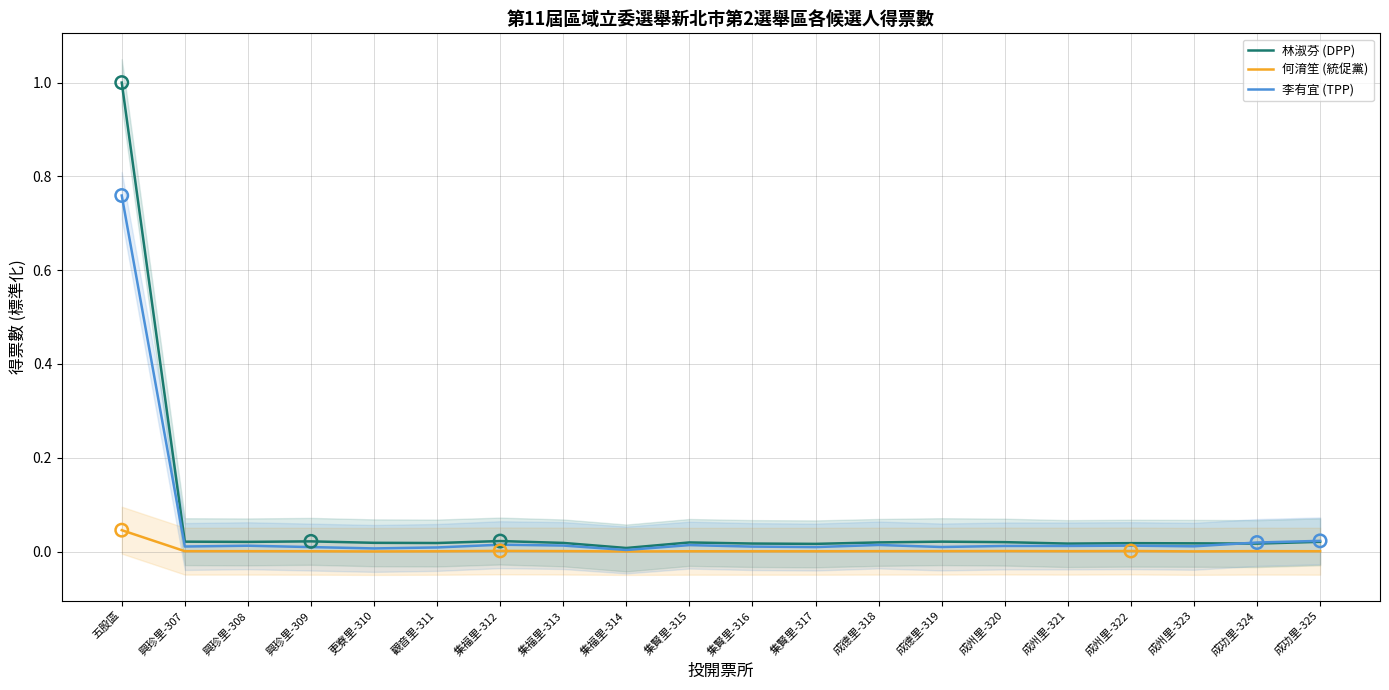

Which series reaches the minimum Y coordinate?

何淯笙 (統促黨)